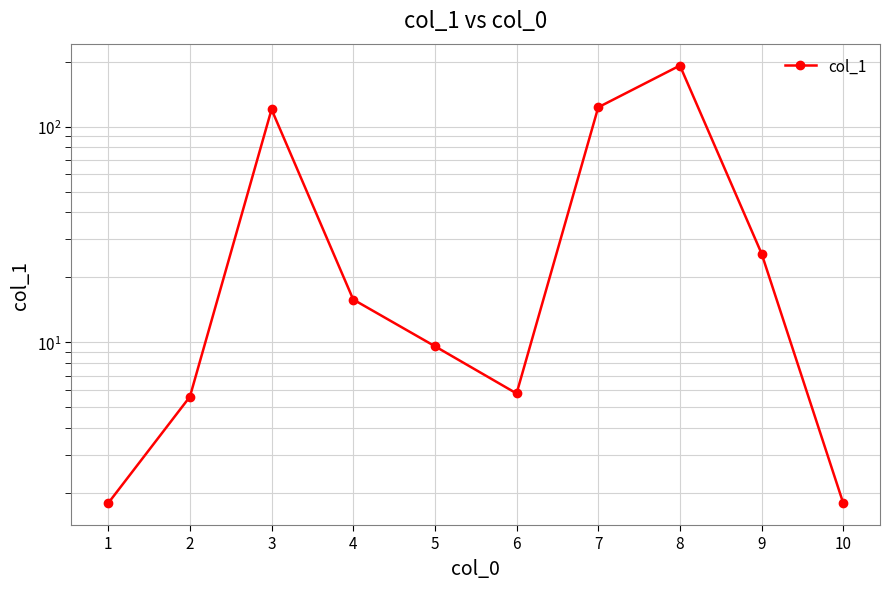

What is the difference between the maximum and minimum values?

189.9